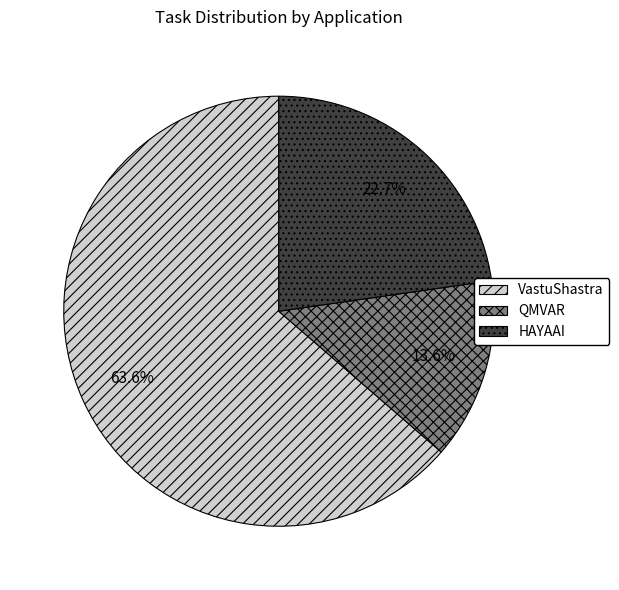

To the nearest percent, what is the difference between the VastuShastra and QMVAR slice percentages?

50%